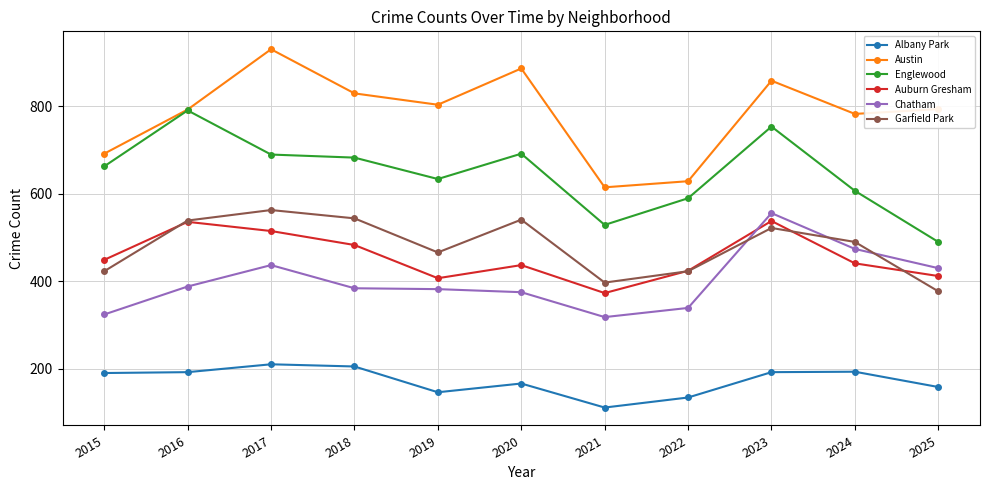

What is the value of the Auburn Gresham point at the 10th from the left?

441